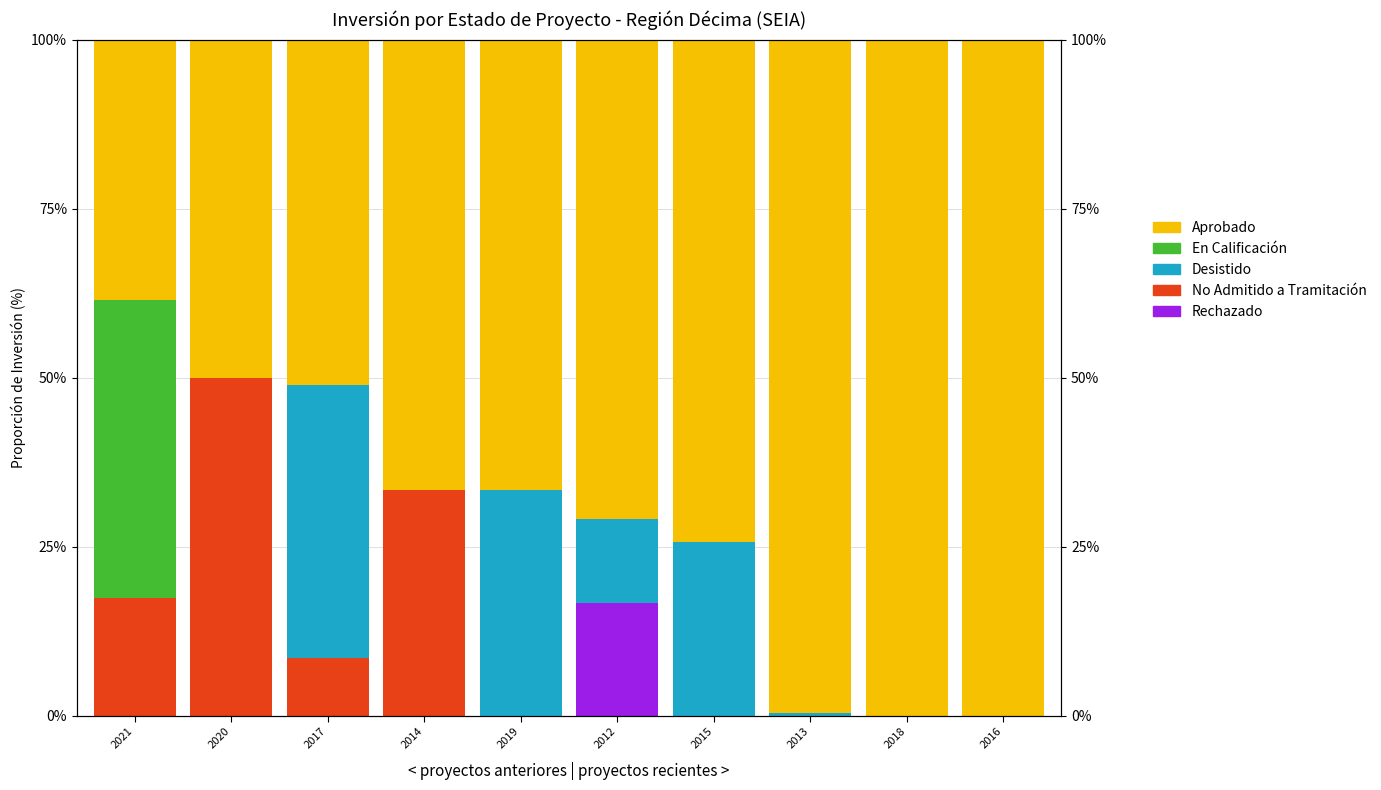

How many values in Rechazado are above zero?

1